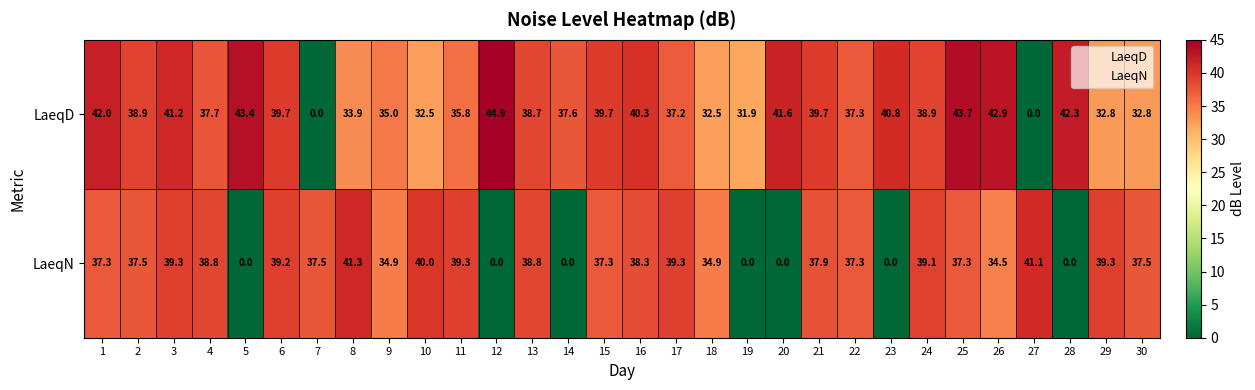

Which series changed the most between 1 and 5?

LaeqN